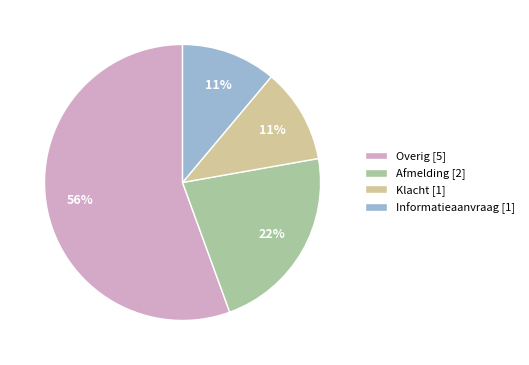

Which has a higher value, Overig [5] or Klacht [1]?

Overig [5]